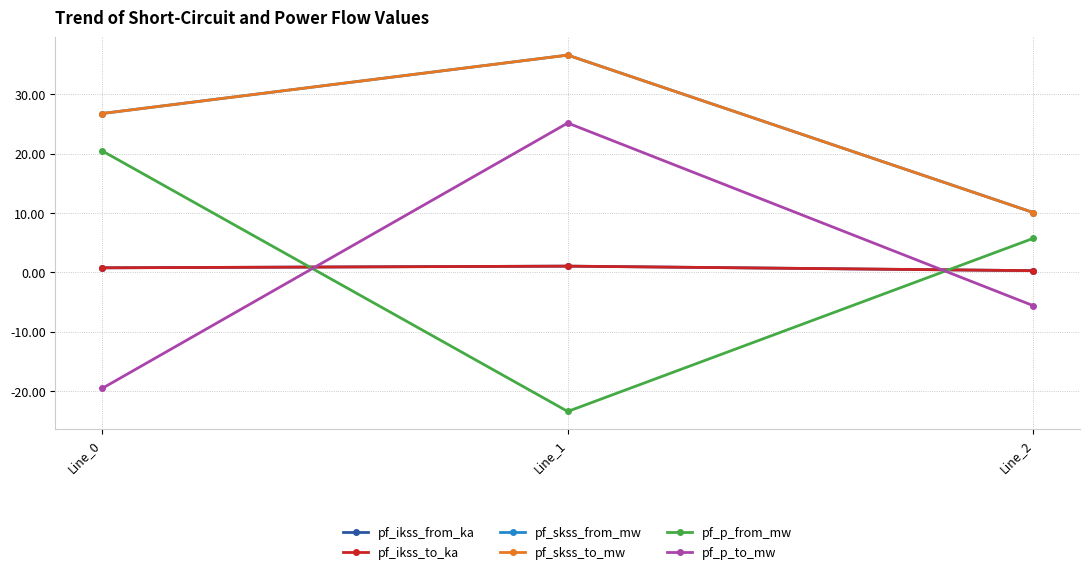

Is this an area chart (filled region under the line)?

No